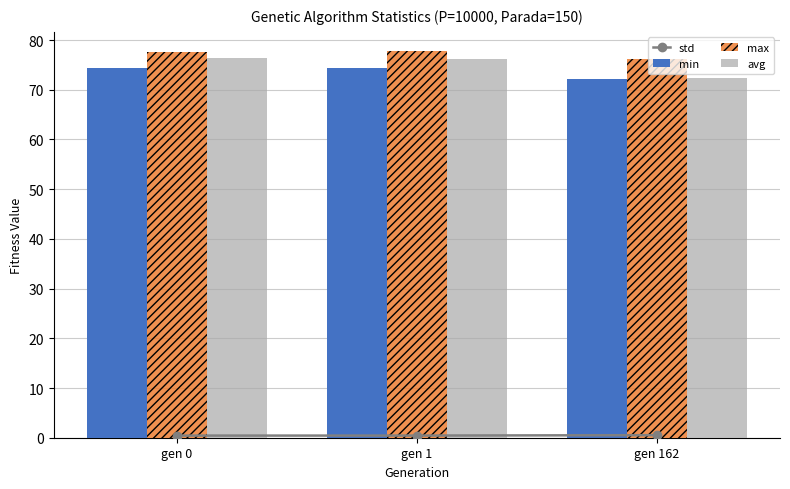

What is the difference between the avg values at gen 162 and gen 0?

4.0